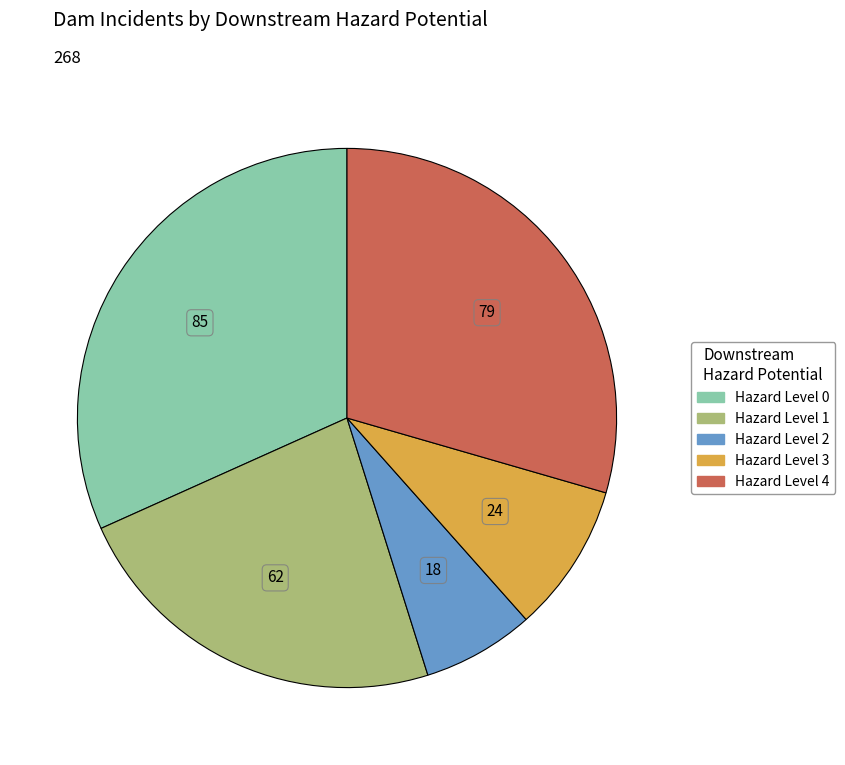

Does any single category account for the majority?

No